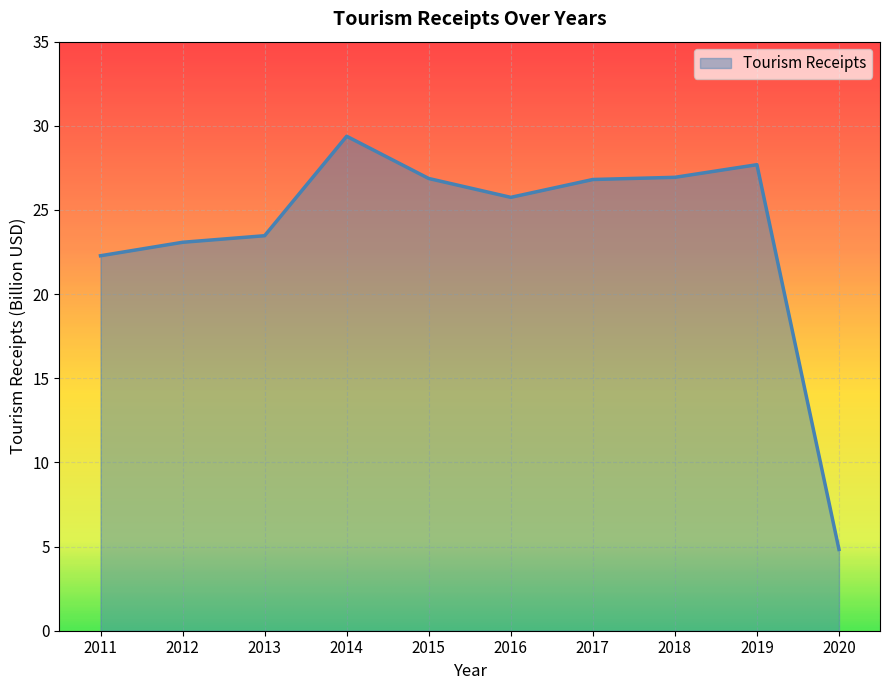

What is the greatest value displayed?

29.4